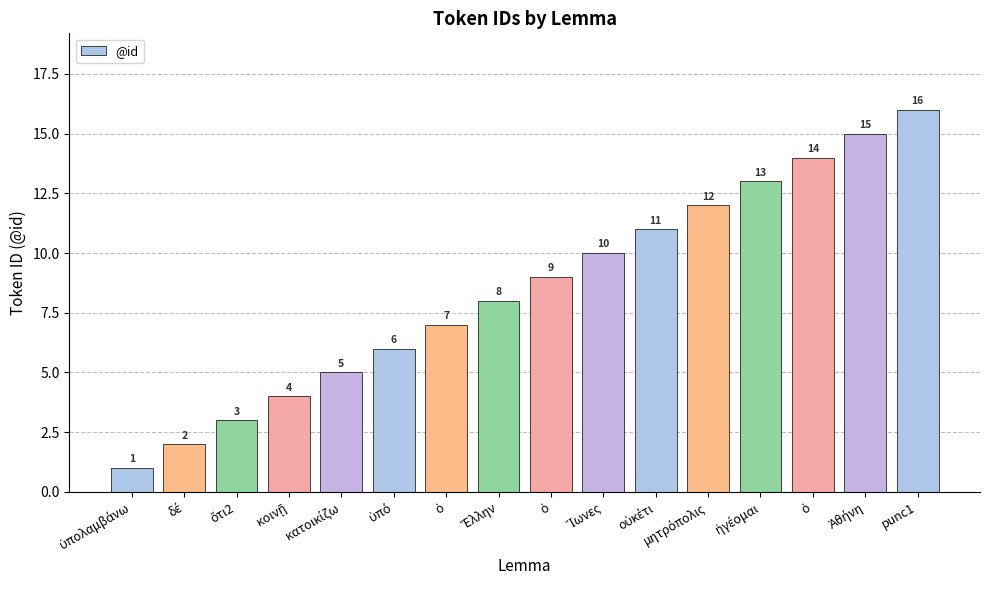

What is the label of the 3rd bar from the left?

ὅτι2